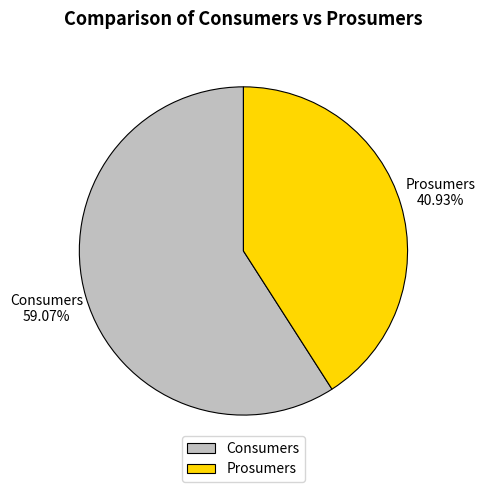

True or false: Consumers accounts for 59% of the total.

True